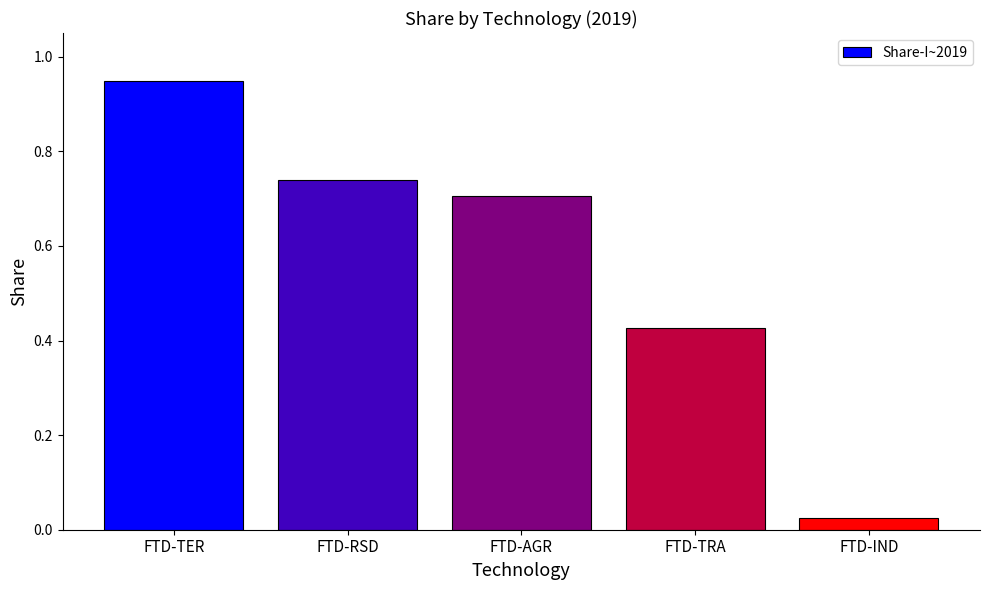

At which category does the chart reach its peak across all series?

FTD-TER